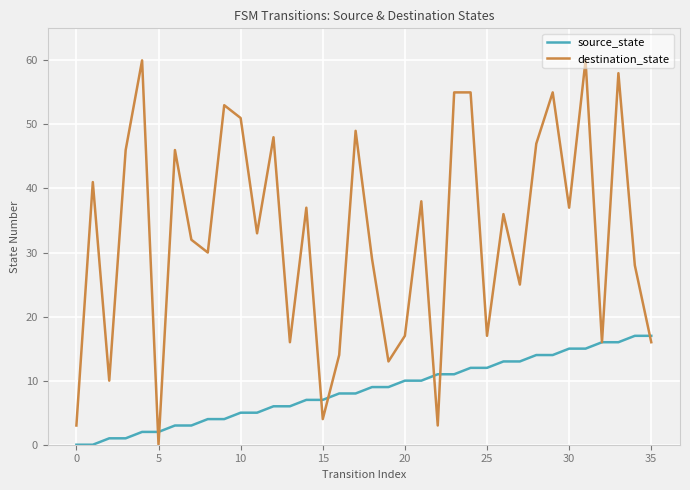

What is the highest value of the source_state series?

17